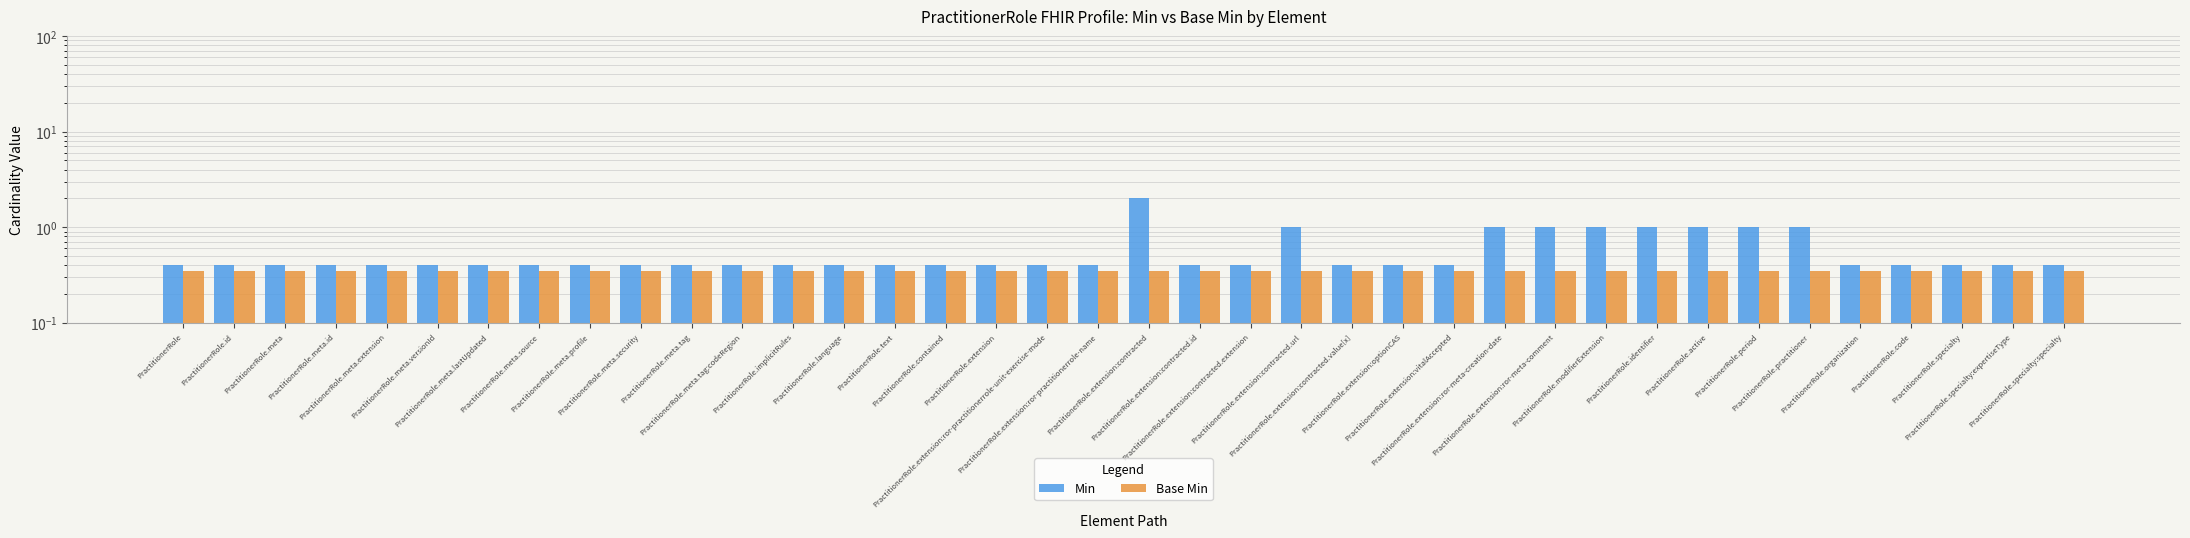

Is the value of Min at PractitionerRole.organization greater than the value of Base Min at PractitionerRole.extension:ror-practitionerrole-unit-exercise-mode?

Yes